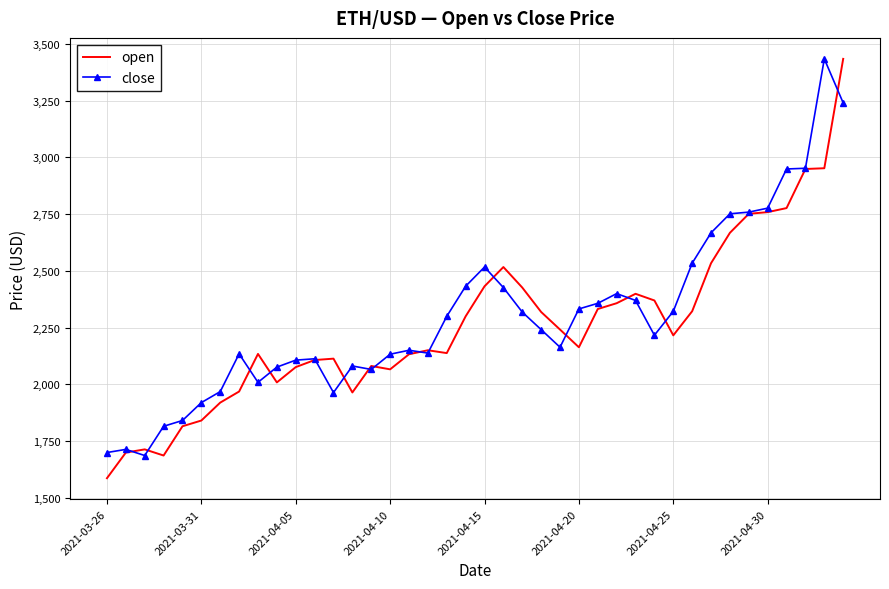

What is the maximum value shown in the chart?

3434.0